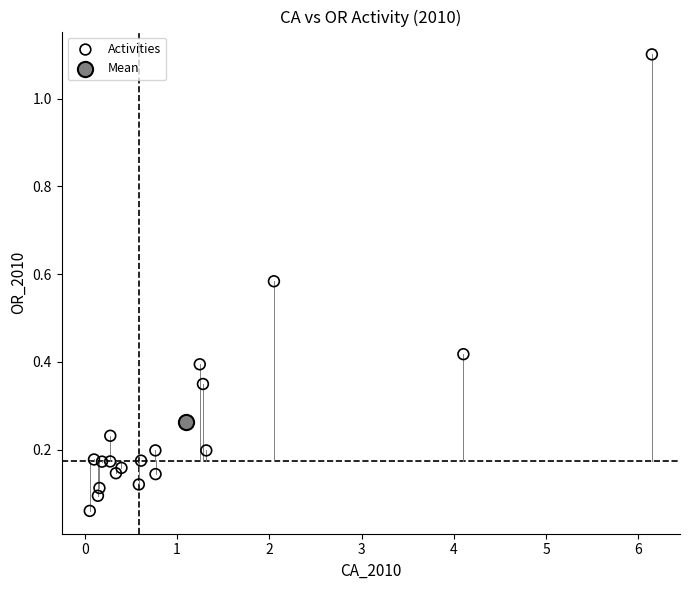

What are all the series names shown in the legend?

Activities, Mean